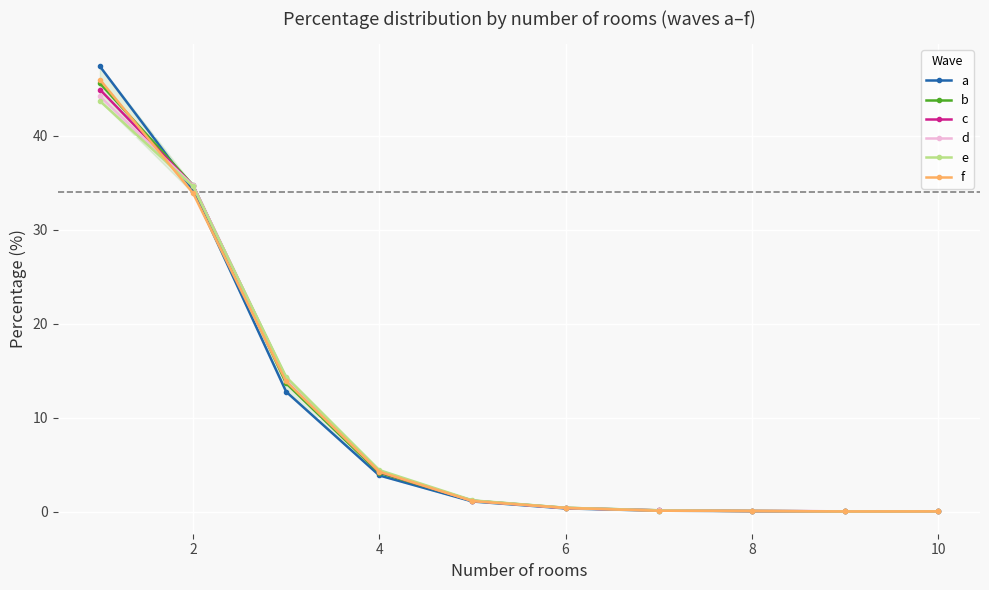

Rank the series by their maximum value, from highest to lowest.

a, f, b, c, d, e